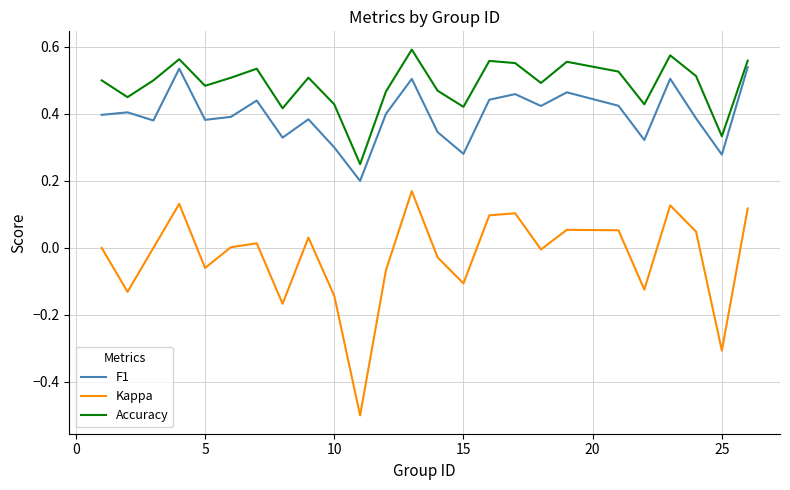

Rank the series by their maximum value, from highest to lowest.

Accuracy, F1, Kappa